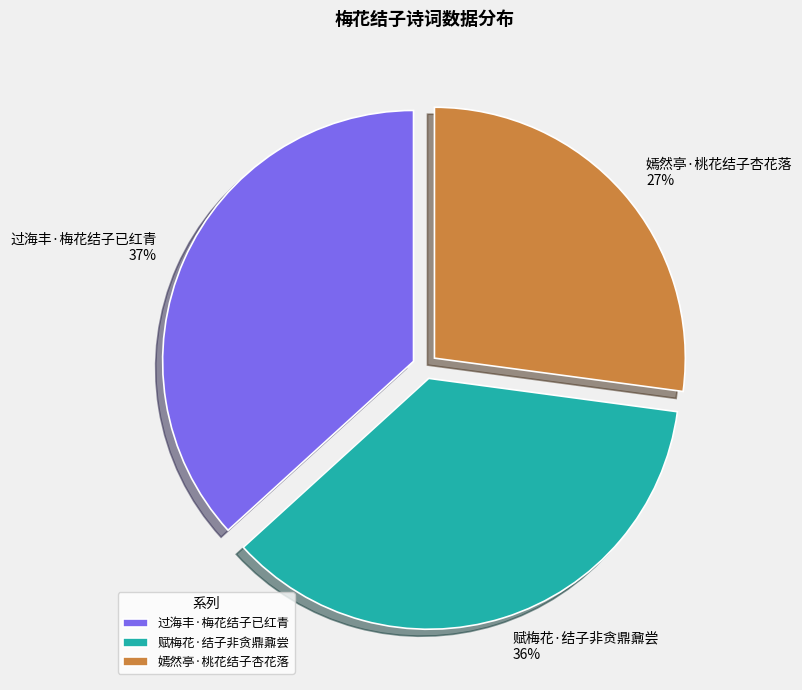

To the nearest percent, what percentage of the pie is 过海丰·梅花结子已红青?

37%